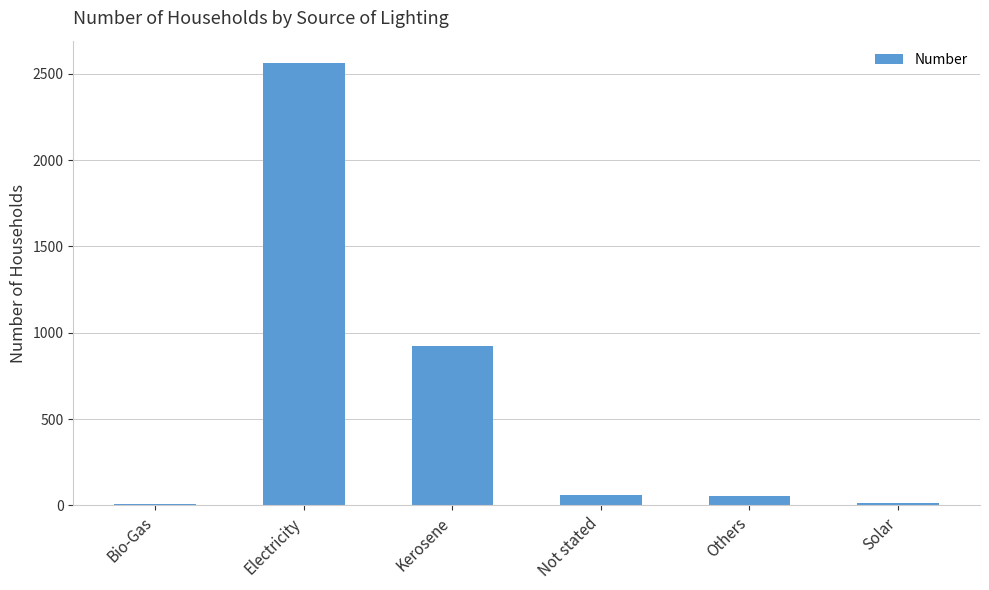

What is the change in value from Electricity to Others?

-2506